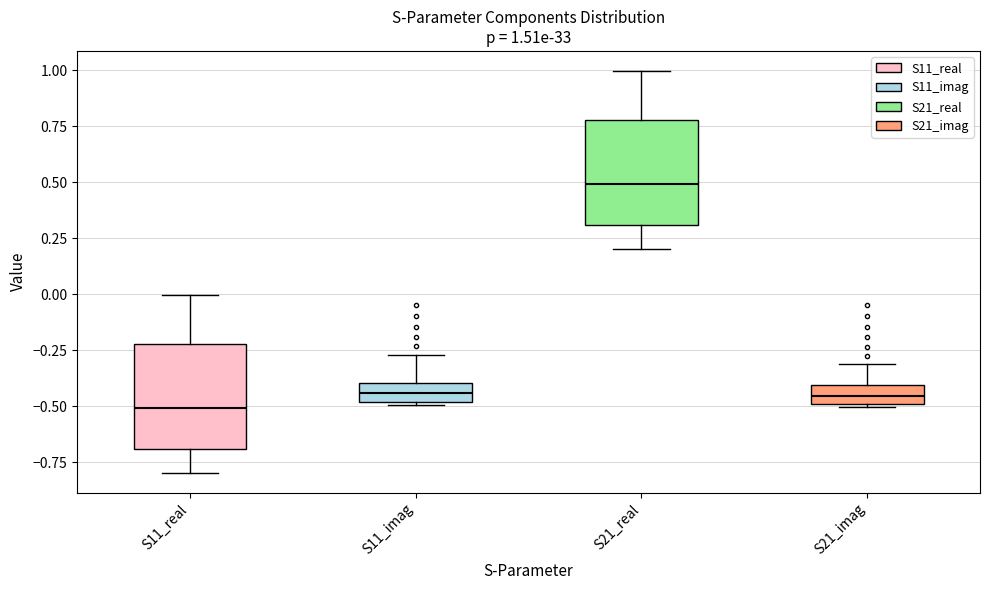

Which box has the lowest median line?

S11_real